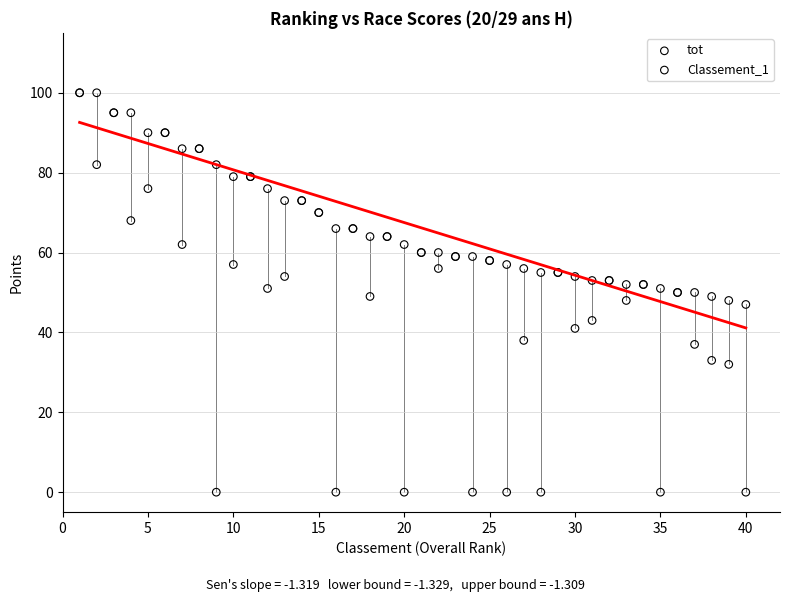

Which series reaches the minimum Y coordinate?

Classement_1